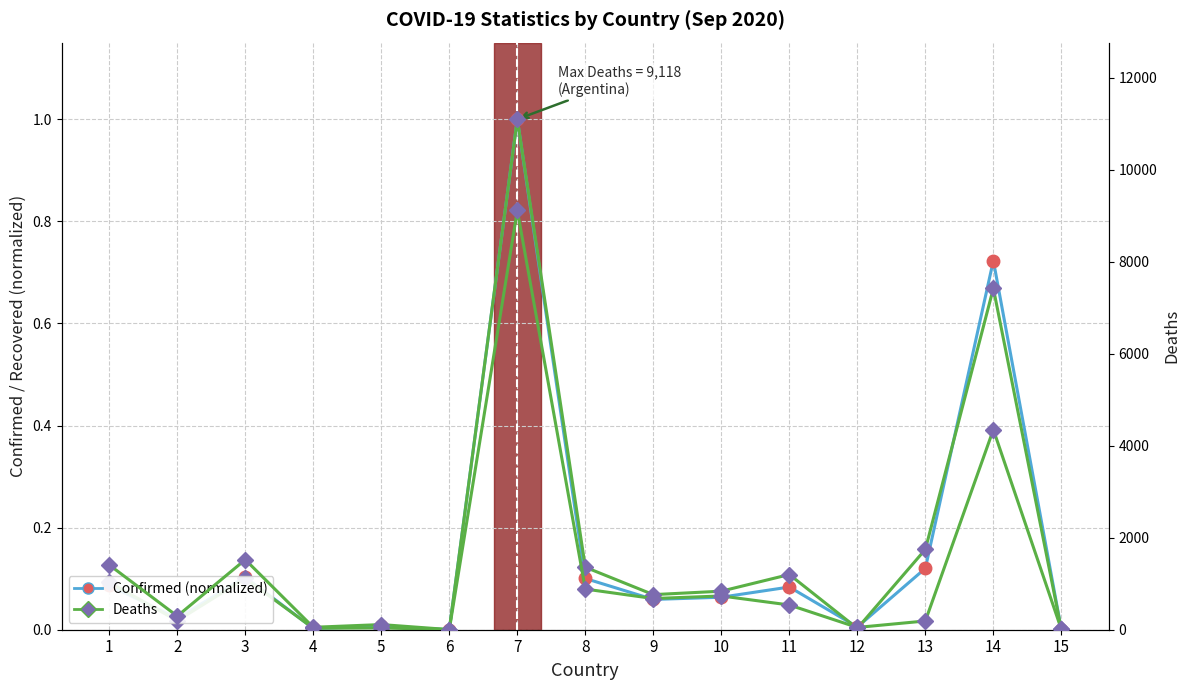

What is the sum of all Recovered (normalized) values?

2.4